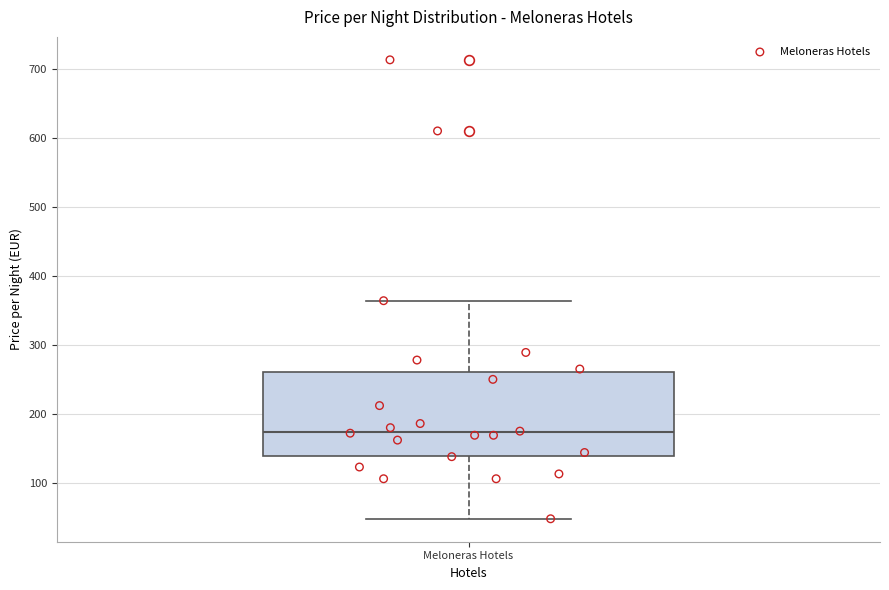

Where does the lower whisker of the box for Meloneras Hotels end on the y-axis? The values are not printed on the chart, so give them approximately, as read against the axis.

50